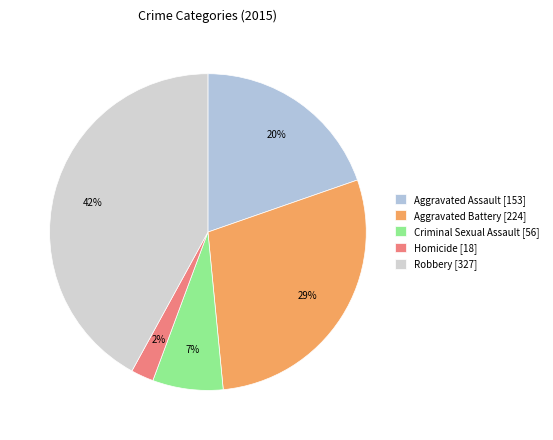

Does any single category account for the majority?

No